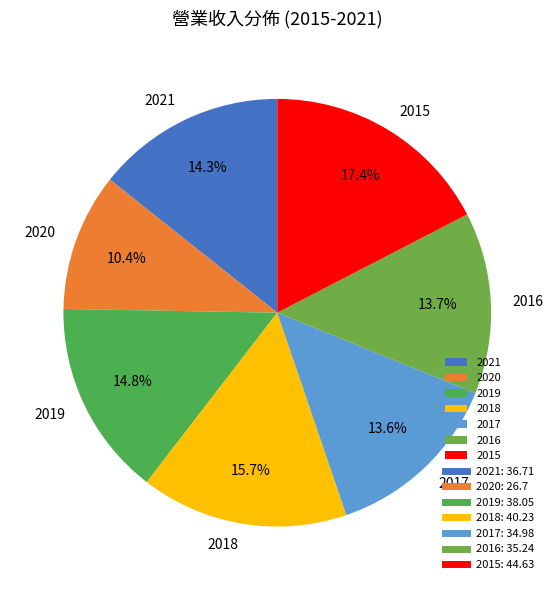

Is there a majority slice in this chart?

No